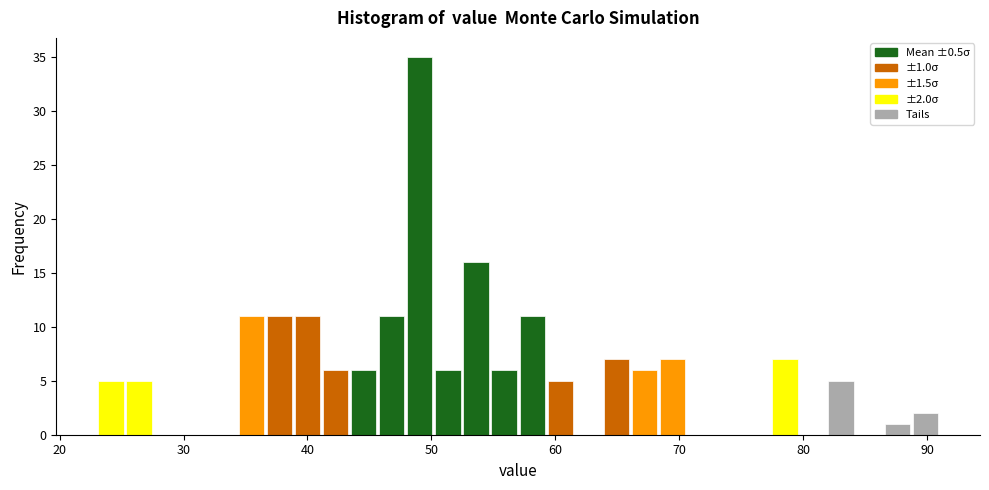

Around what value on the x-axis is the tallest bar? Give the approximate position of its centre, as read against the axis.

49